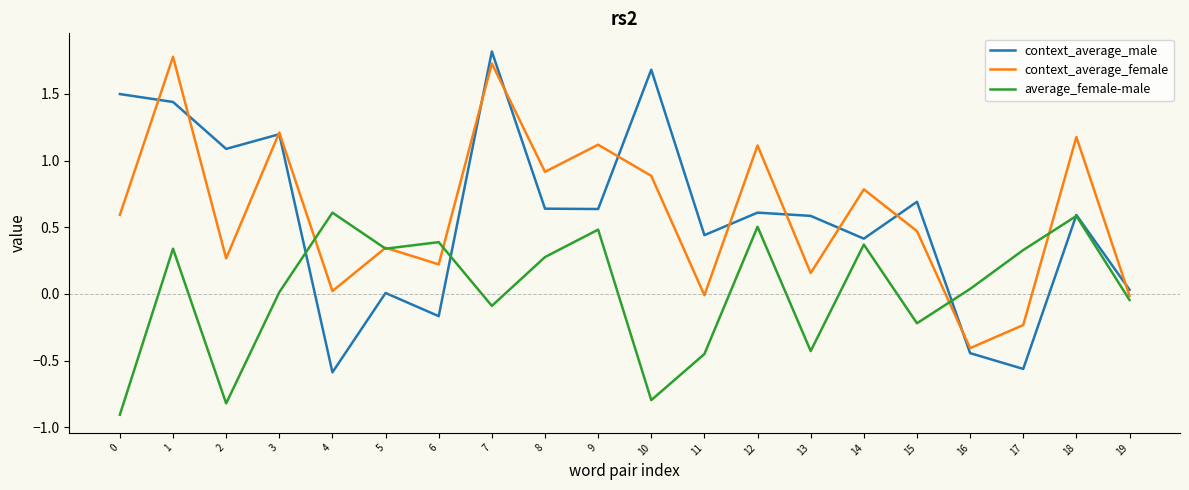

Is it true that context_average_male equals -0.2 at 17?

False